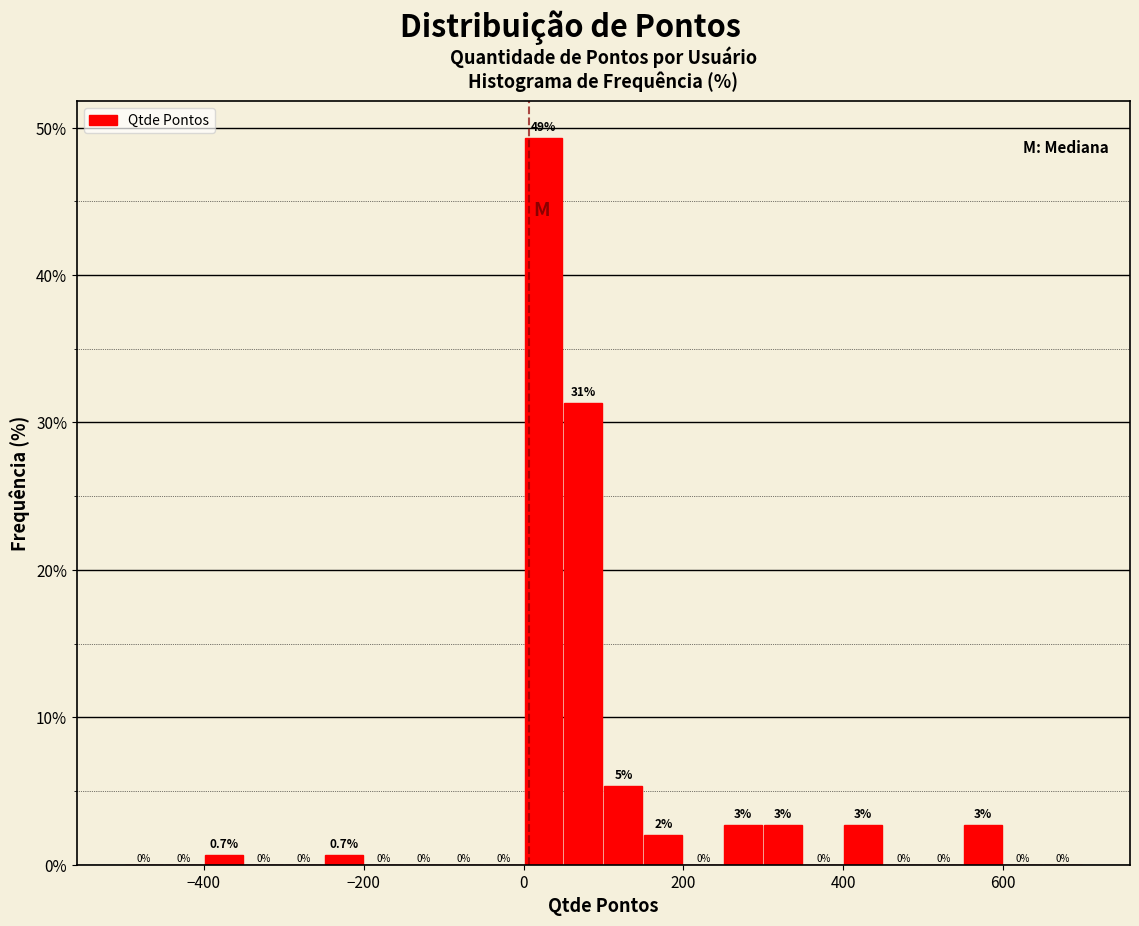

Read against the x-axis, roughly where is the centre of the tallest bar?

20